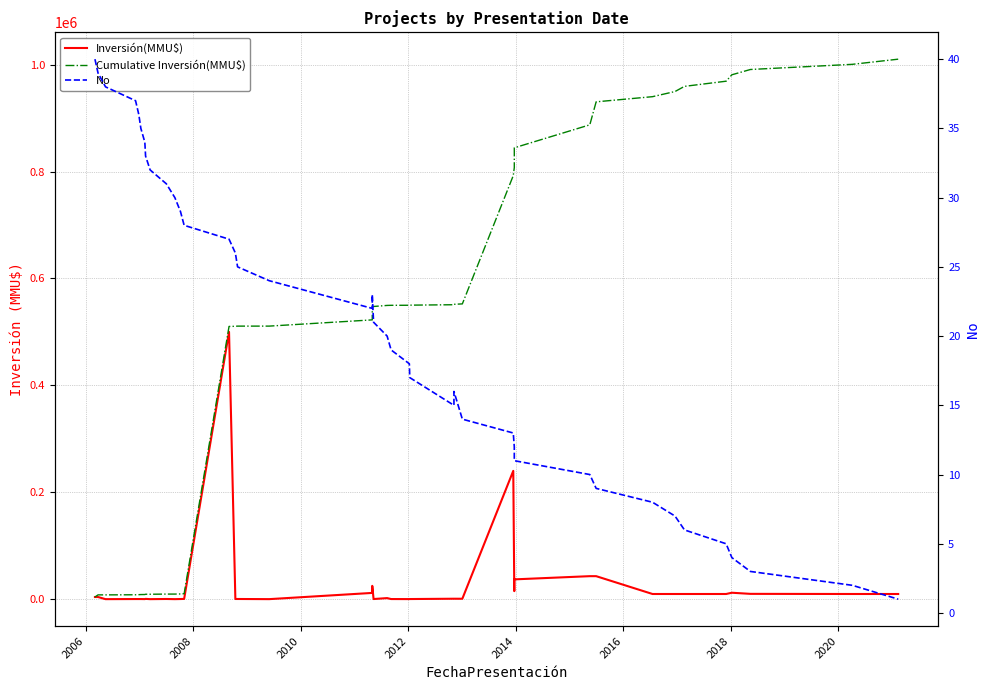

What are all the series names shown in the legend?

Inversión(MMU$), Cumulative Inversión(MMU$), No